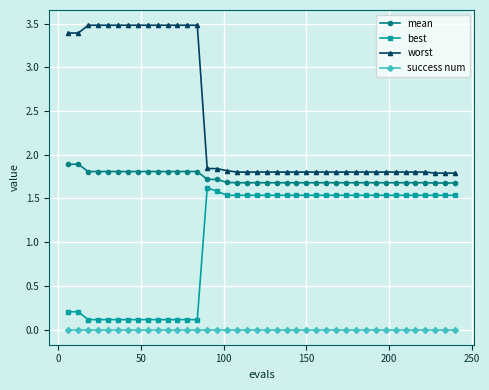

Which series has the largest total across all categories?

worst